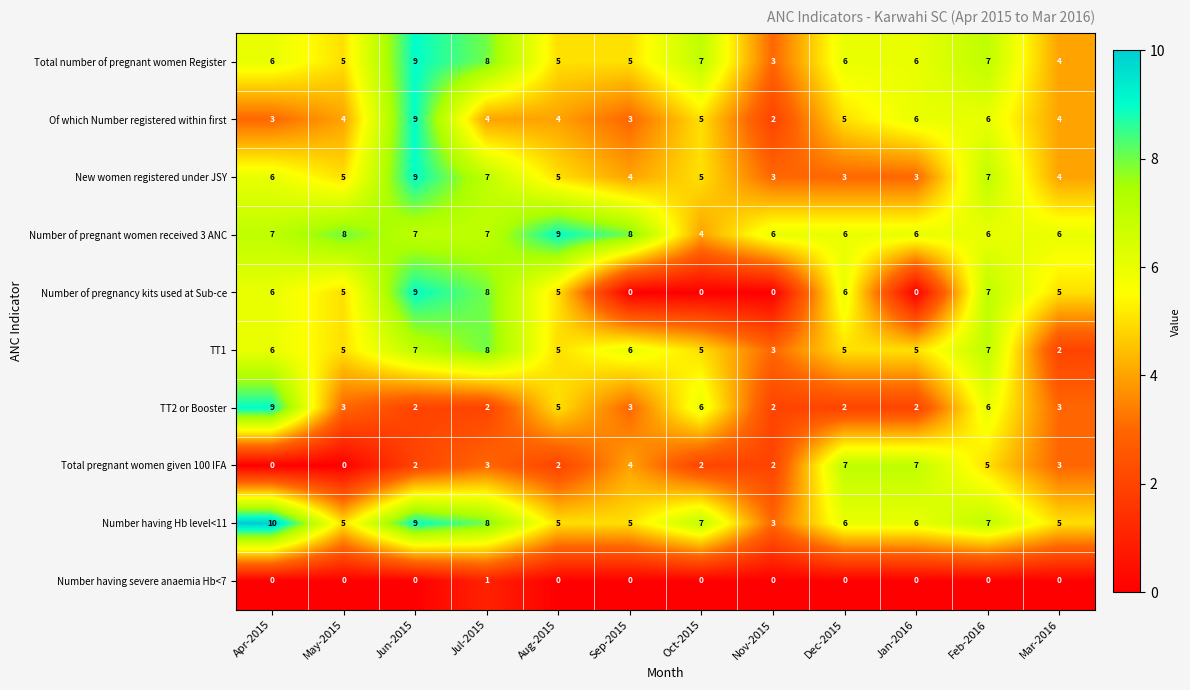

Which label corresponds to the largest value in the chart?

Apr-2015